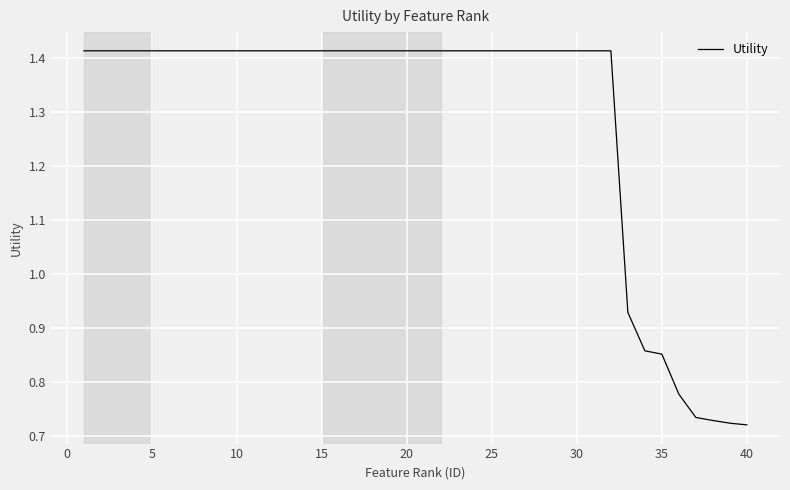

How many lines are shown in the chart?

1